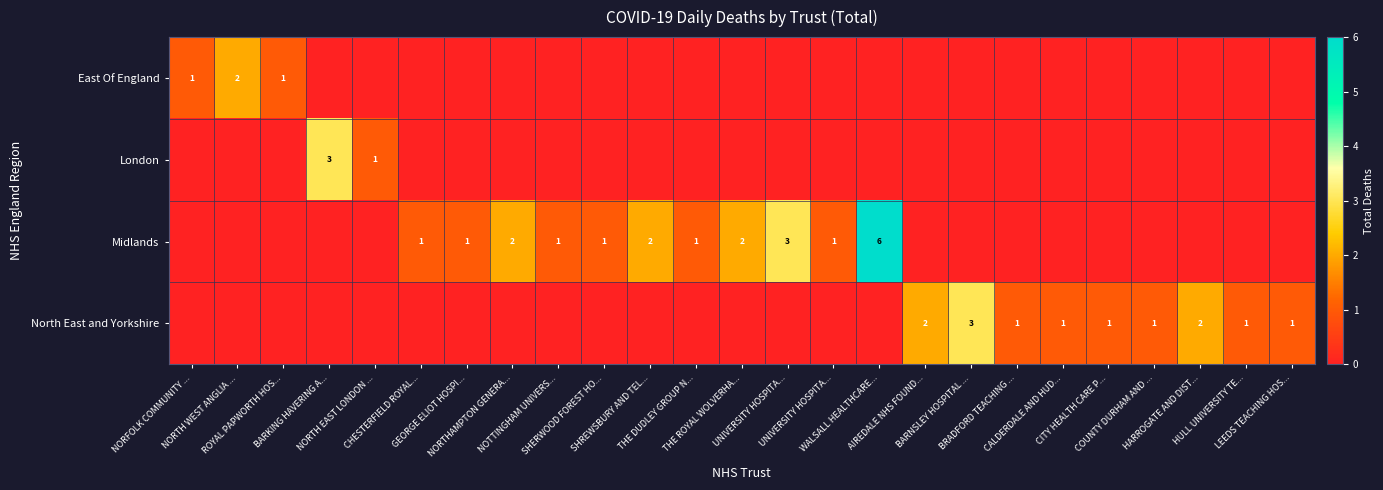

What is the difference between the maximum and minimum values in the North East and Yorkshire series?

3